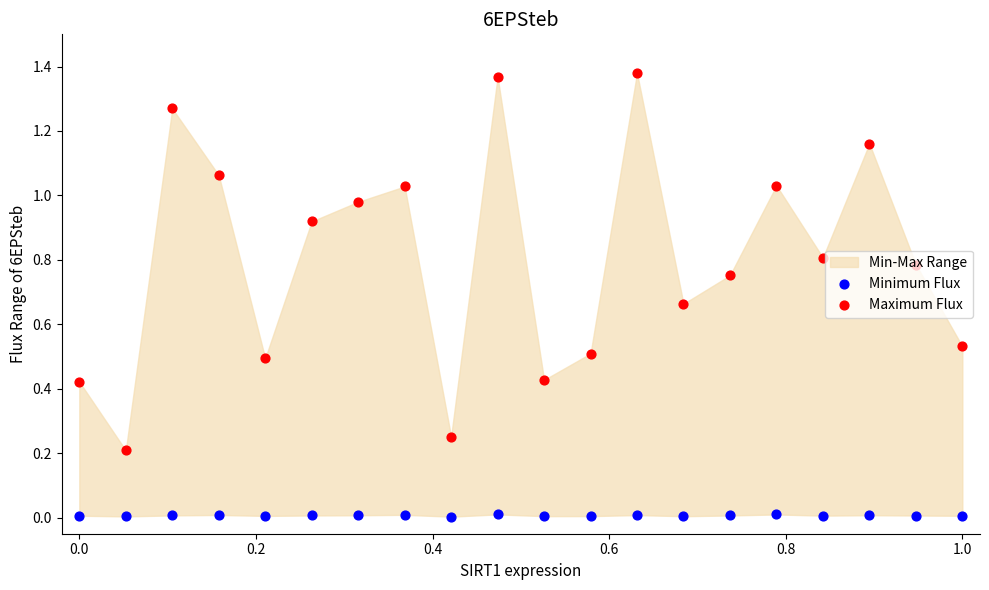

Which series has the largest total across all categories?

Maximum Flux